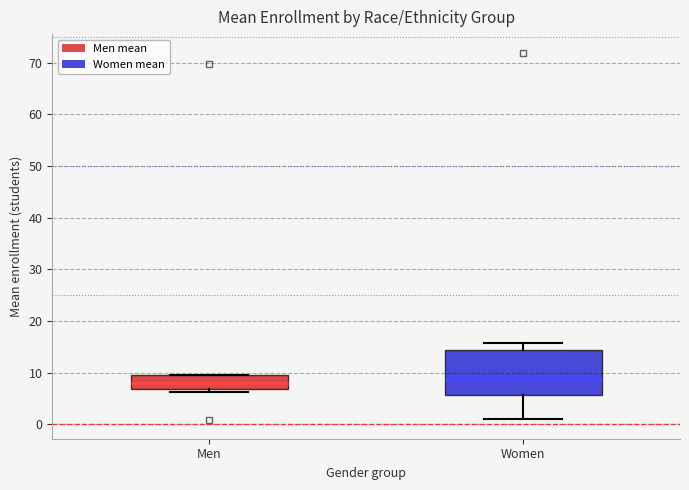

Where does the median line of the box for Women sit on the y-axis? The values are not printed on the chart, so give them approximately, as read against the axis.

9